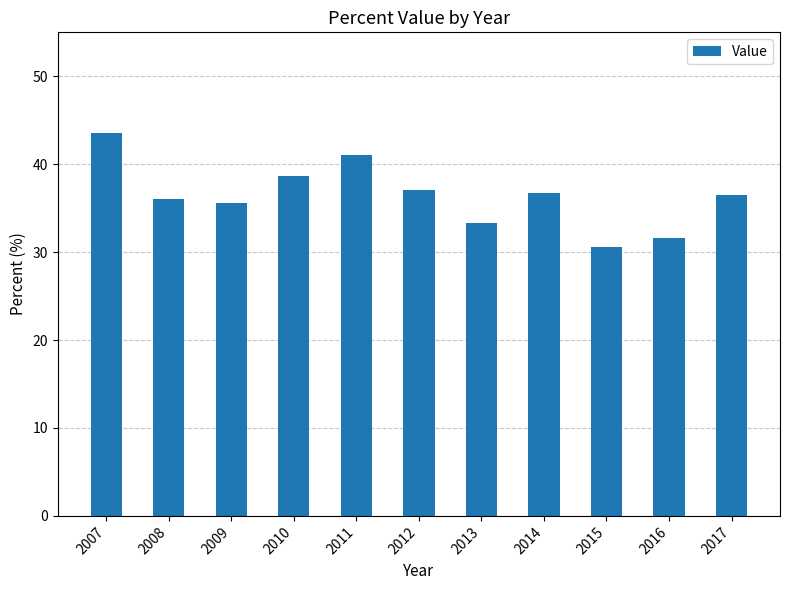

What is the sum of all values?

400.6